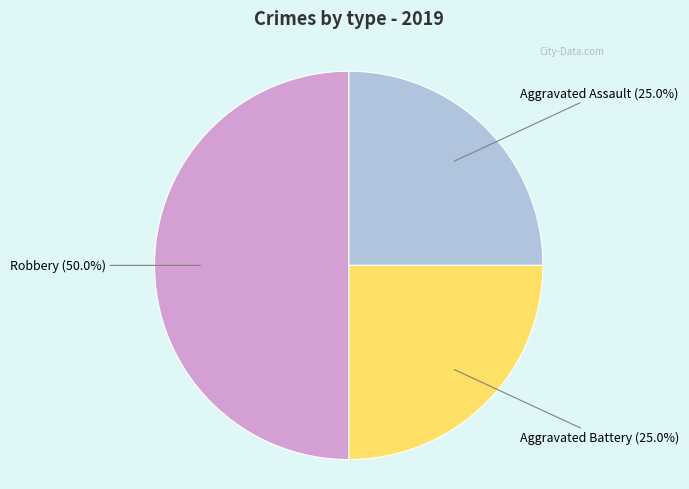

To the nearest percent, what is the average slice percentage?

33%